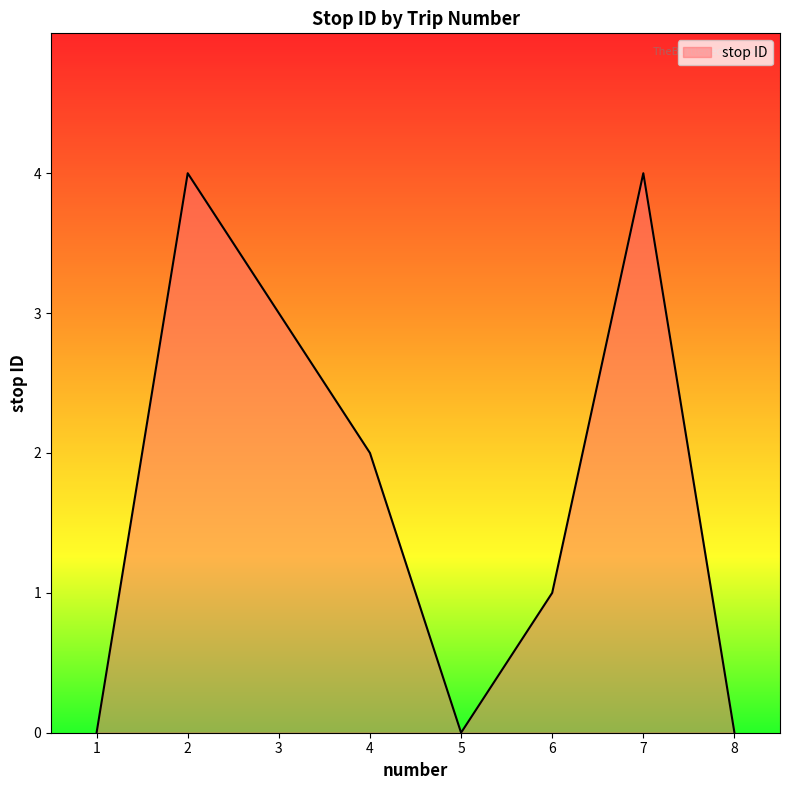

What is the approximate value at 7?

4